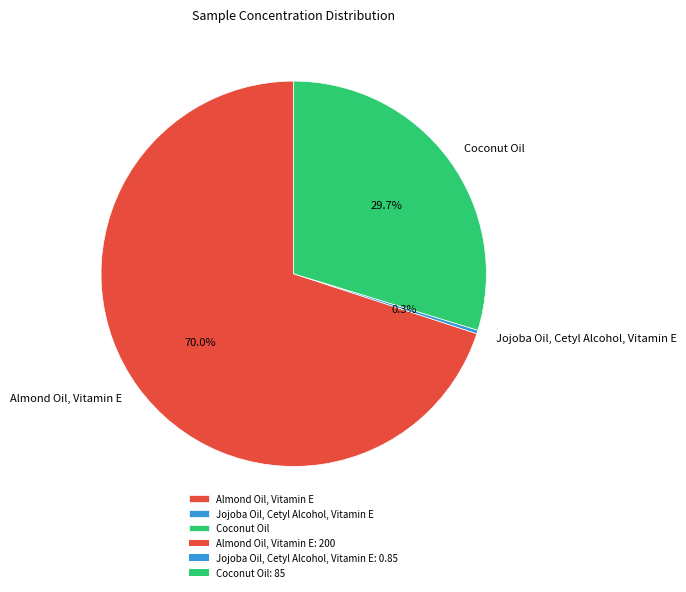

Which category has the biggest portion of the pie?

Almond Oil, Vitamin E